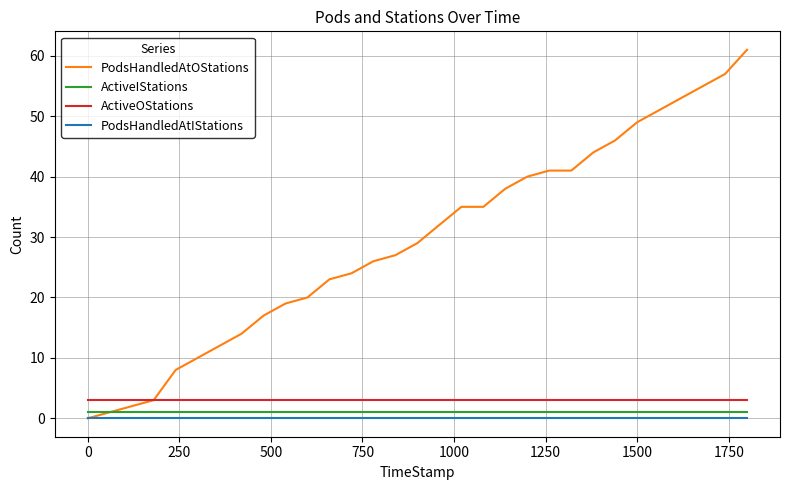

Does the chart display data point markers on the line(s)?

No